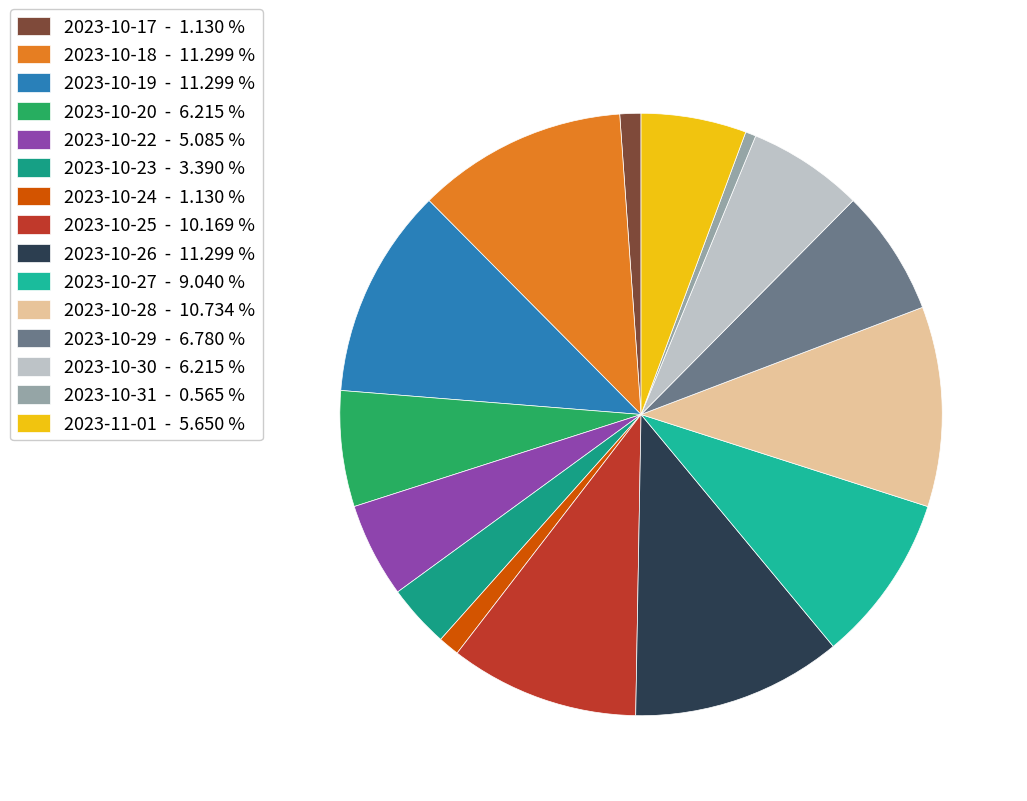

How many segments does this pie chart have?

15